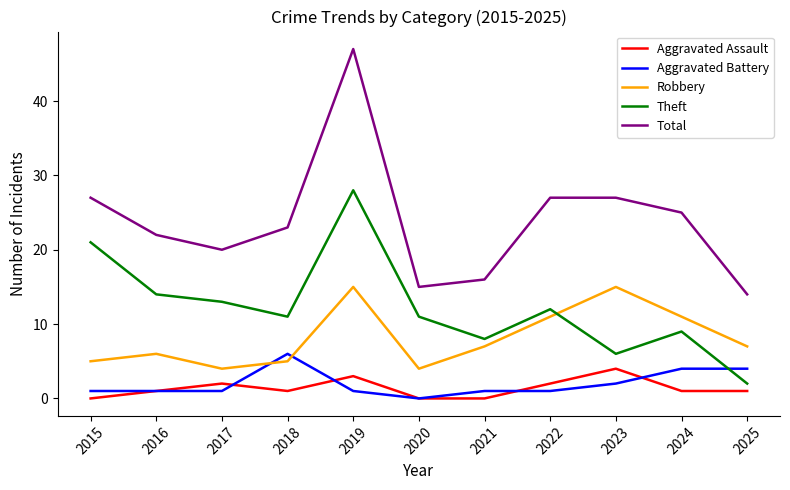

What is the difference between the maximum and minimum values in the Theft series?

26